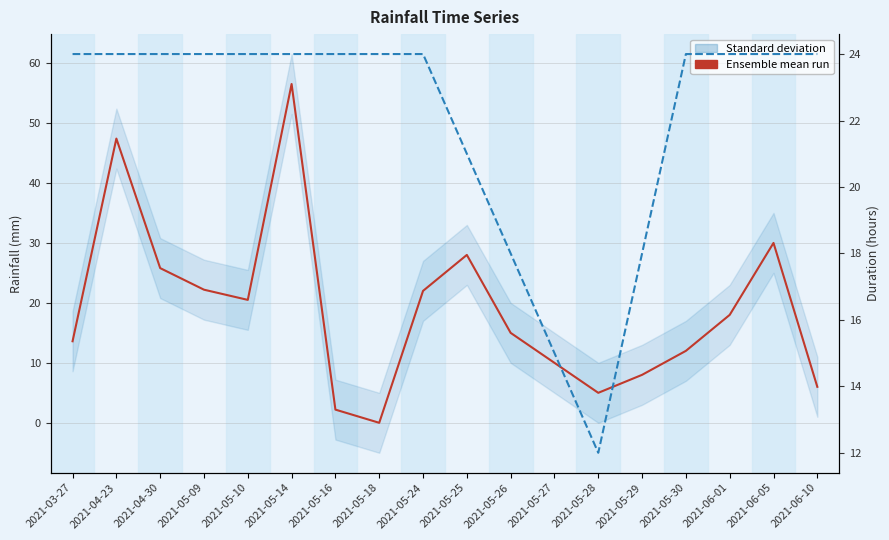

Reading left to right, extract all data points from this chart.

rainfall_in_mm: 2021-03-27=13.6	2021-04-23=47.4	2021-04-30=25.8	2021-05-09=22.2	2021-05-10=20.5	2021-05-14=56.5	2021-05-16=2.2	2021-05-18=0.0	2021-05-24=22.0	2021-05-25=28.0	2021-05-26=15.0	2021-05-27=10.0	2021-05-28=5.0	2021-05-29=8.0	2021-05-30=12.0	2021-06-01=18.0	2021-06-05=30.0	2021-06-10=6.0
duration_hours: 2021-03-27=24.0	2021-04-23=24.0	2021-04-30=24.0	2021-05-09=24.0	2021-05-10=24.0	2021-05-14=24.0	2021-05-16=24.0	2021-05-18=24.0	2021-05-24=24.0	2021-05-25=21.0	2021-05-26=18.0	2021-05-27=15.0	2021-05-28=12.0	2021-05-29=18.0	2021-05-30=24.0	2021-06-01=24.0	2021-06-05=24.0	2021-06-10=24.0